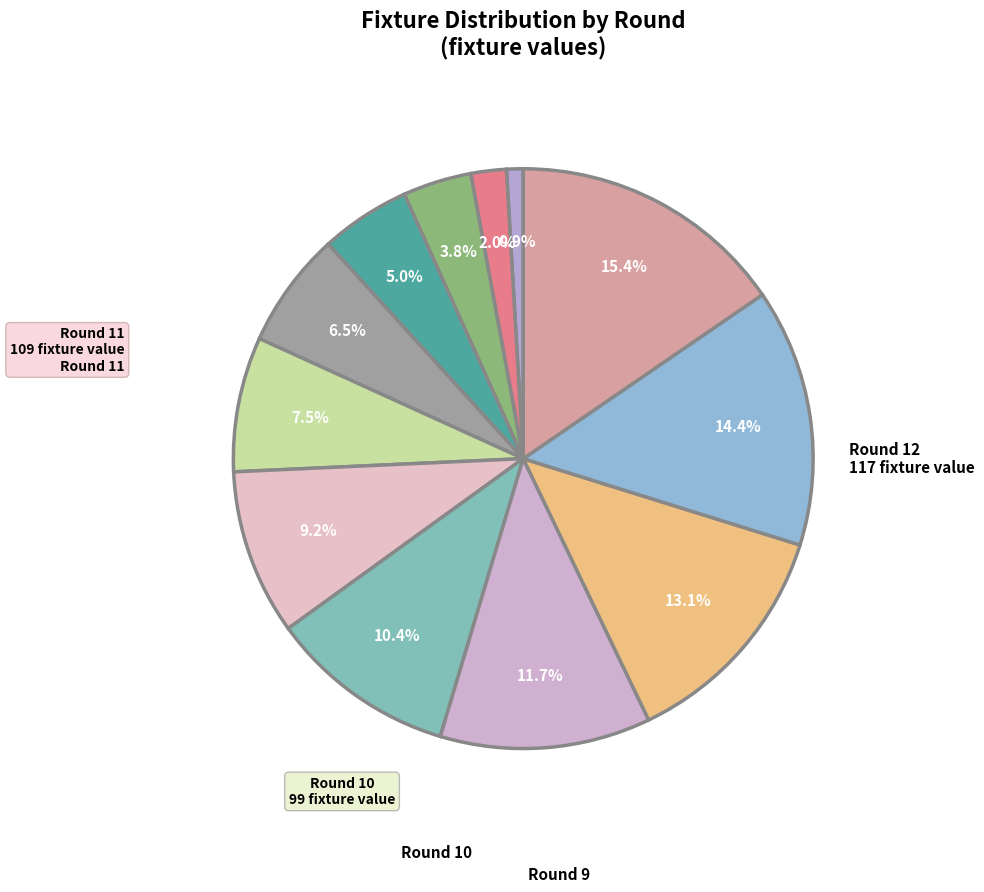

Count the number of slices in the pie.

12